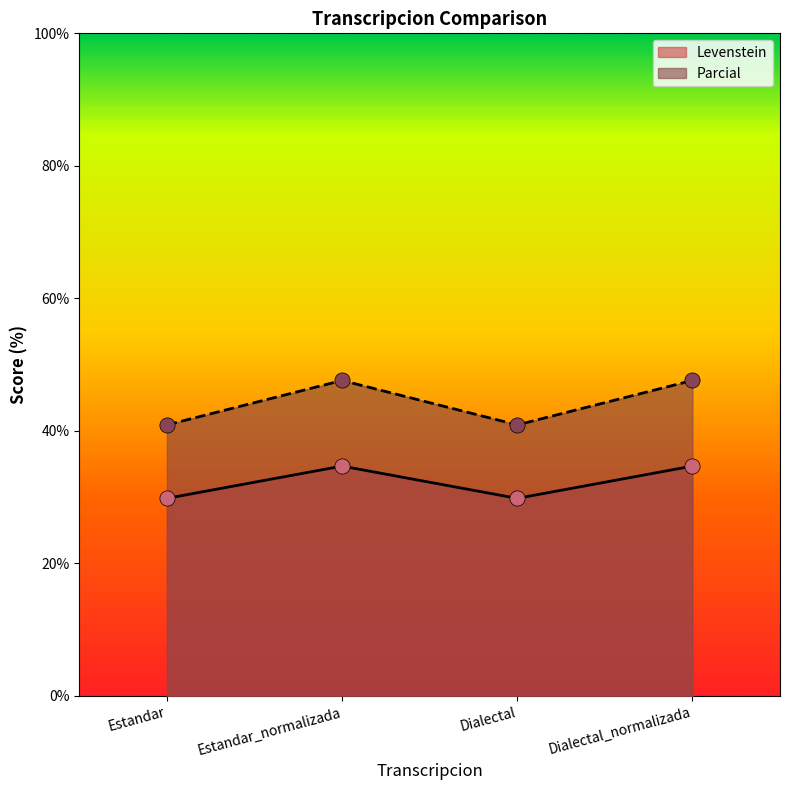

Which series reaches the minimum Y coordinate?

Levenstein